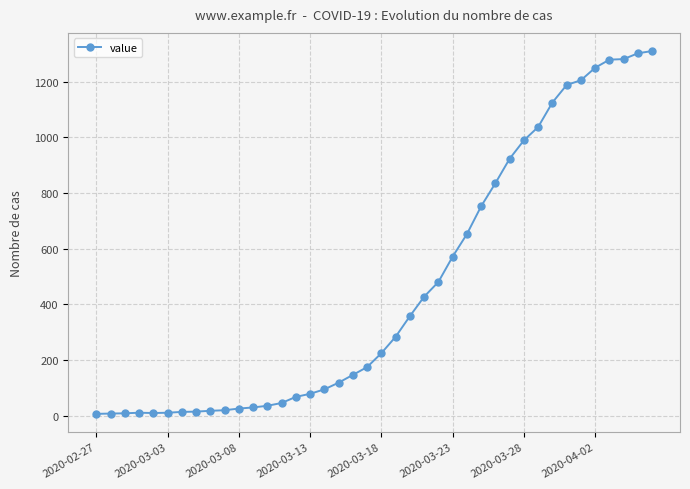

What is the maximum value shown in the chart?

1310